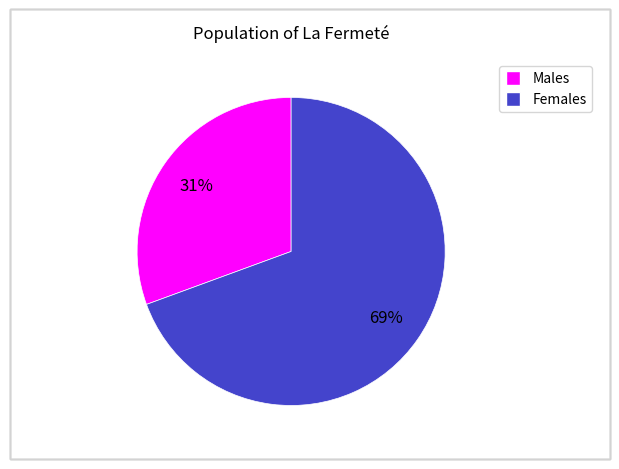

To the nearest percent, what is the average slice percentage?

50%